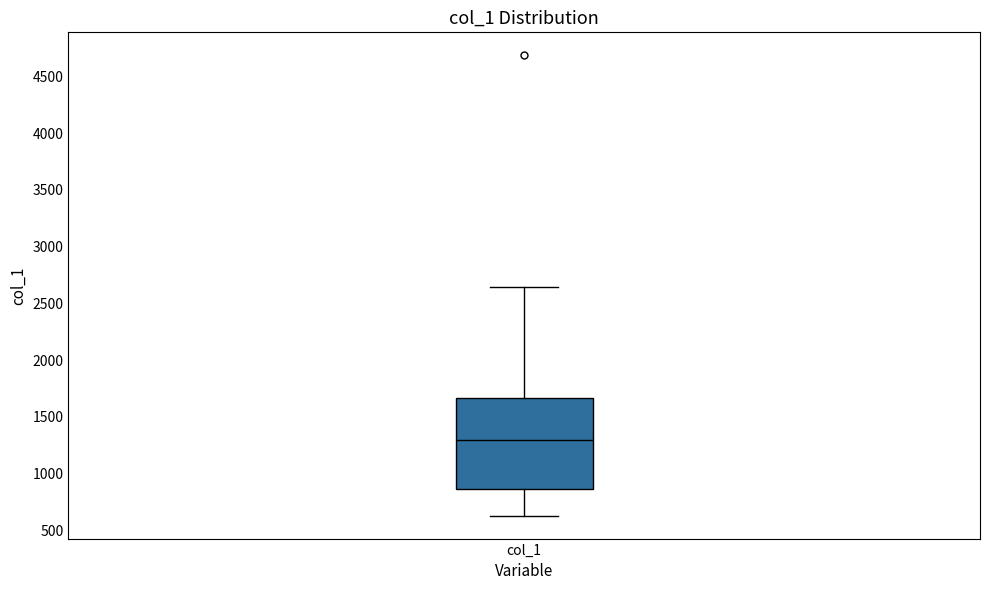

Where is the upper edge of the box for col_1 on the y-axis? The values are not printed on the chart, so give them approximately, as read against the axis.

1650